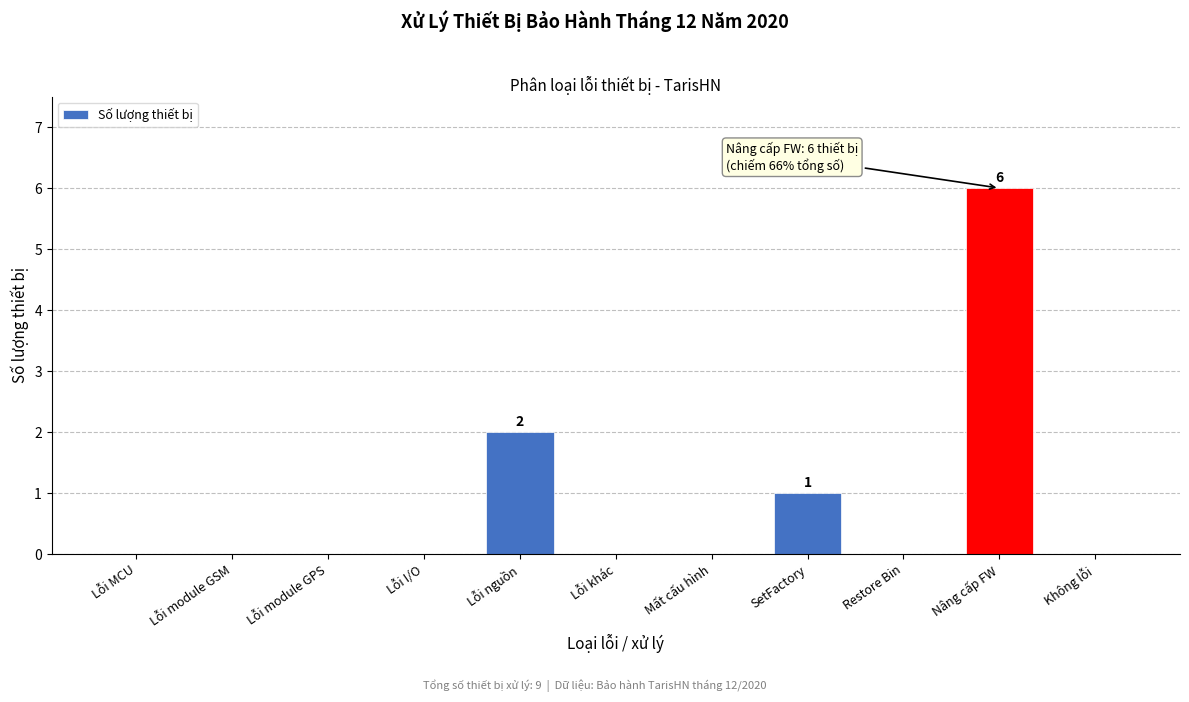

Reading left to right, extract all data points from this chart.

Lỗi MCU=0	Lỗi module GSM=0	Lỗi module GPS=0	Lỗi I/O=0	Lỗi nguồn=2	Lỗi khác=0	Mất cấu hình=0	SetFactory=1	Restore Bin=0	Nâng cấp FW=6	Không lỗi=0